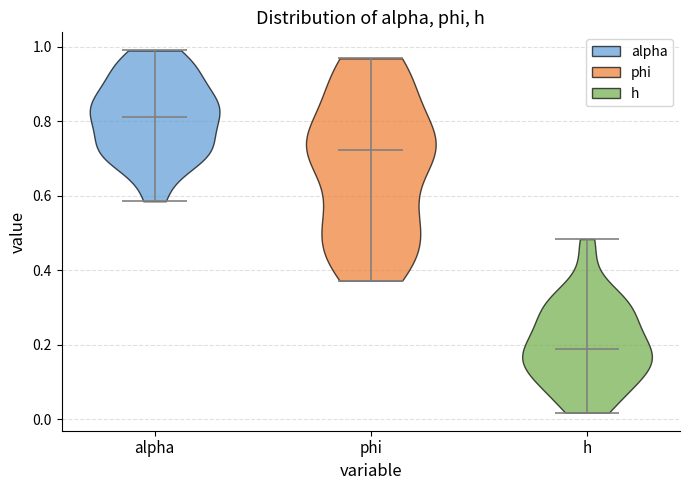

Which violin has the highest median line?

alpha